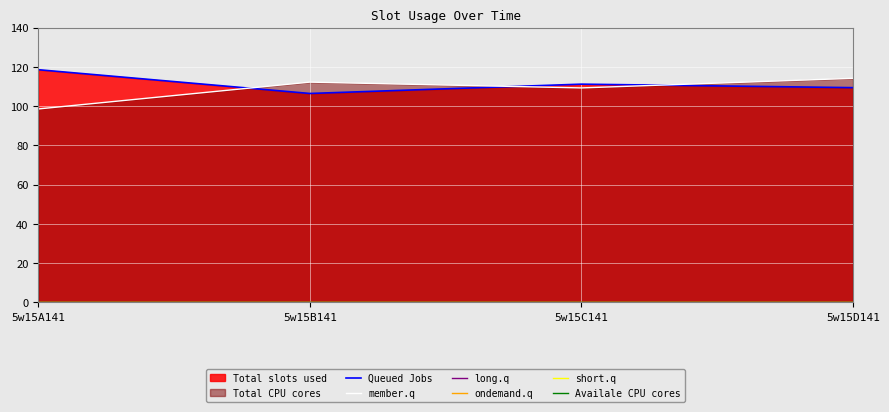

Where is Availale CPU cores nearest to the value 0?

5w15A141